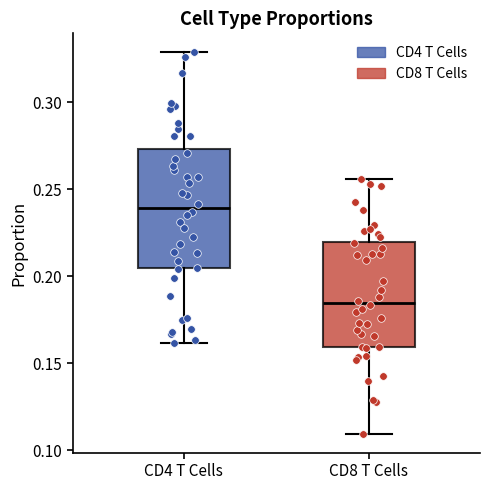

Which box has the lowest median line?

CD8 T Cells